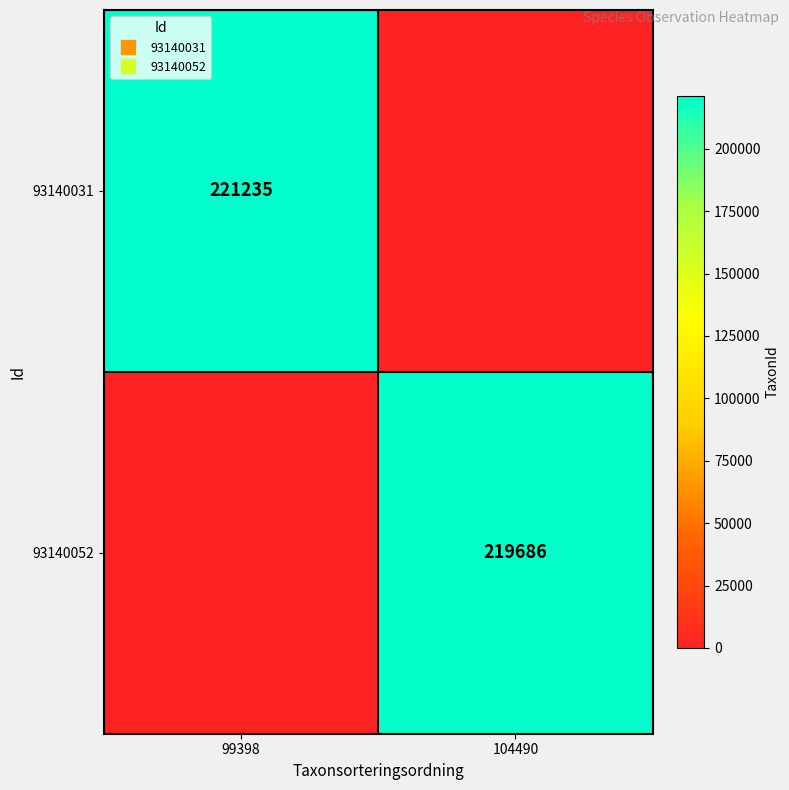

At which category does the chart reach its minimum across all series?

104490